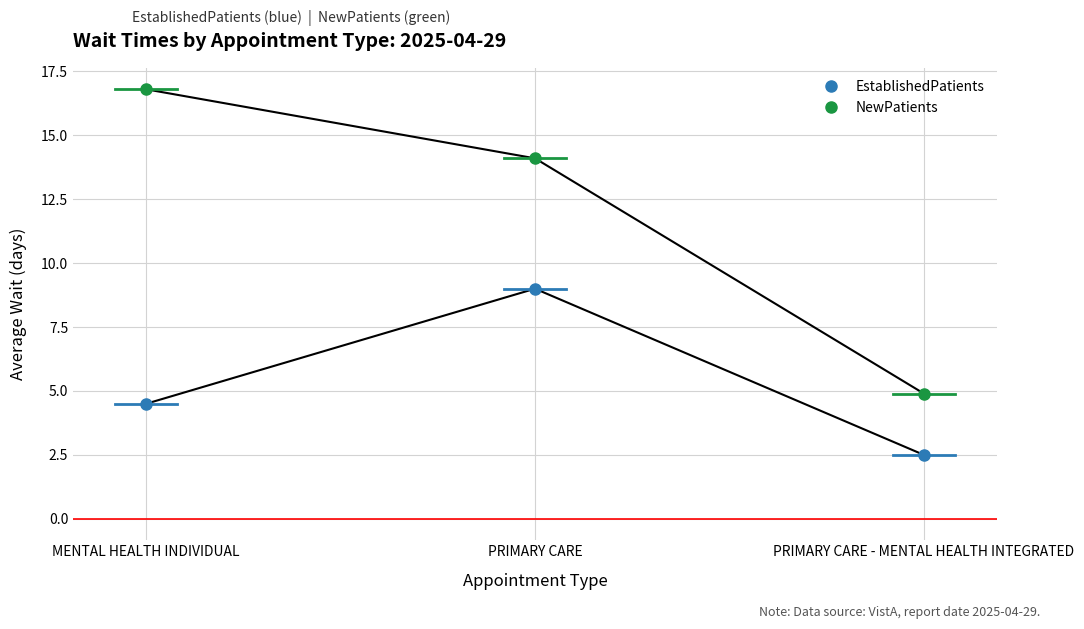

What is the average value of the NewPatients series?

11.9